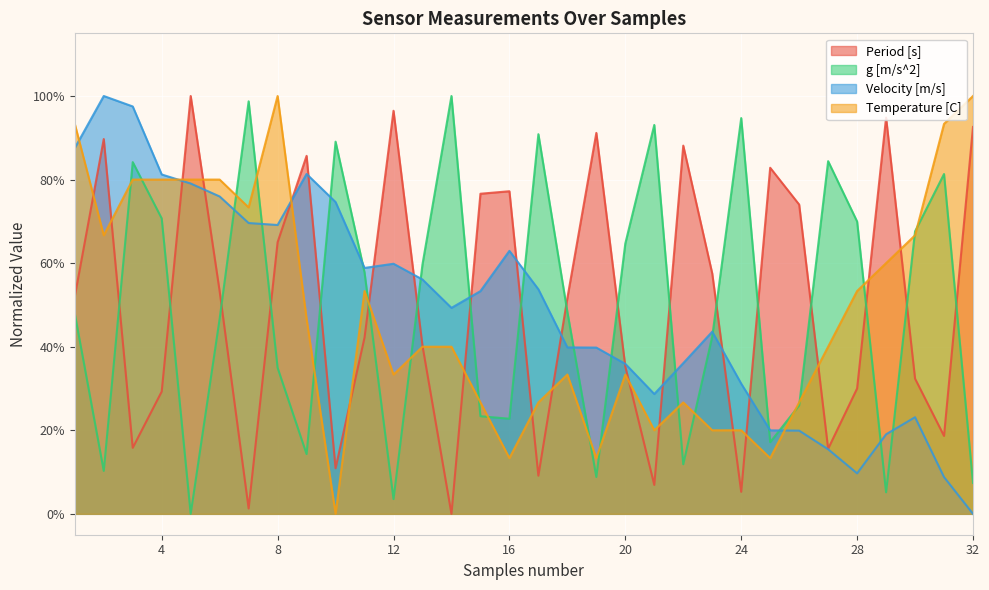

Count the number of data series in this chart.

4